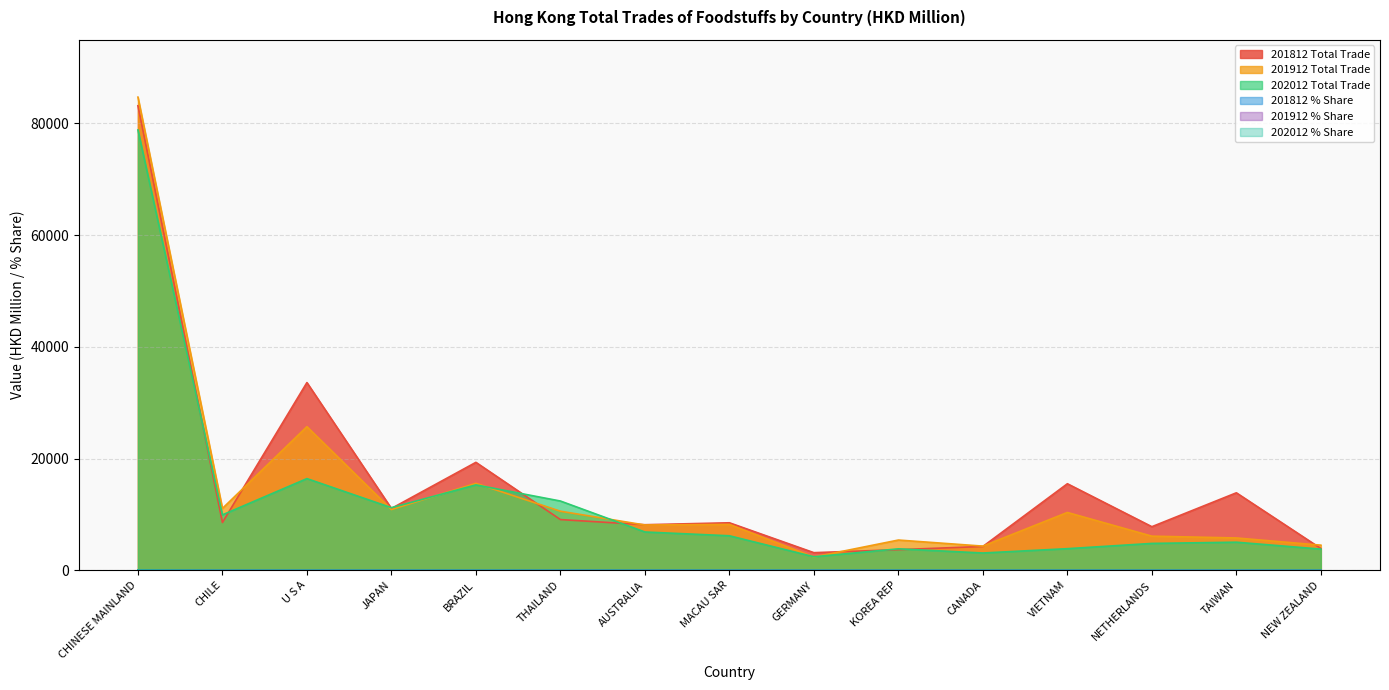

How many series are shown in this chart?

6